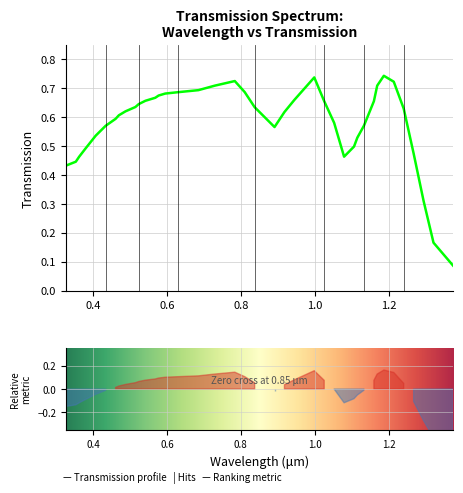

What is the greatest value displayed?

0.7